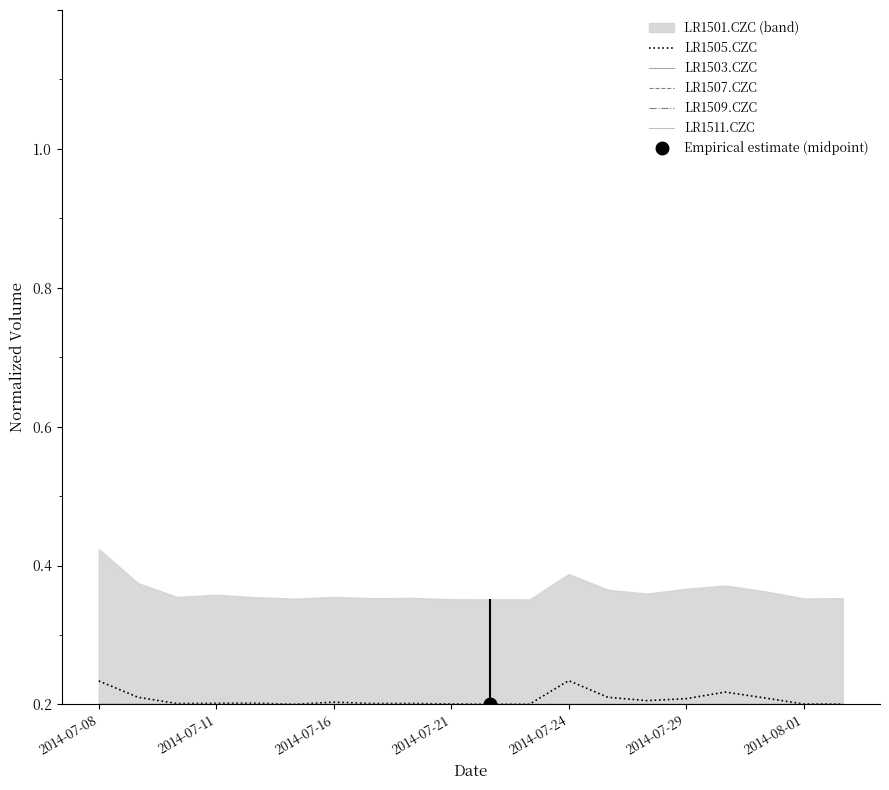

True or false: LR1503.CZC has more than 0 interior local peaks.

False